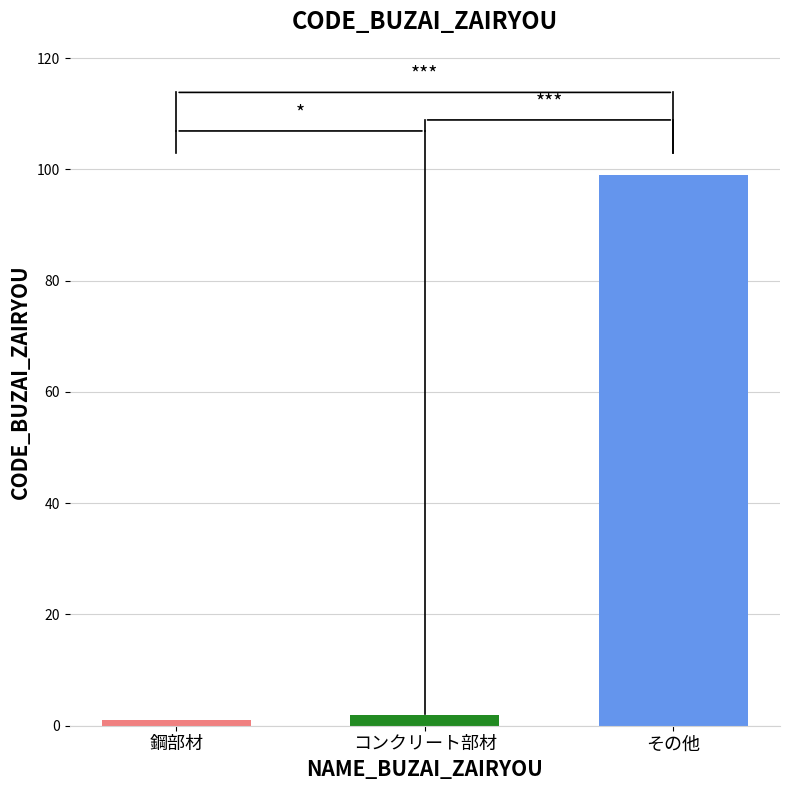

Reading right to left, transcribe all the data shown in this chart.

その他=99	コンクリート部材=2	鋼部材=1